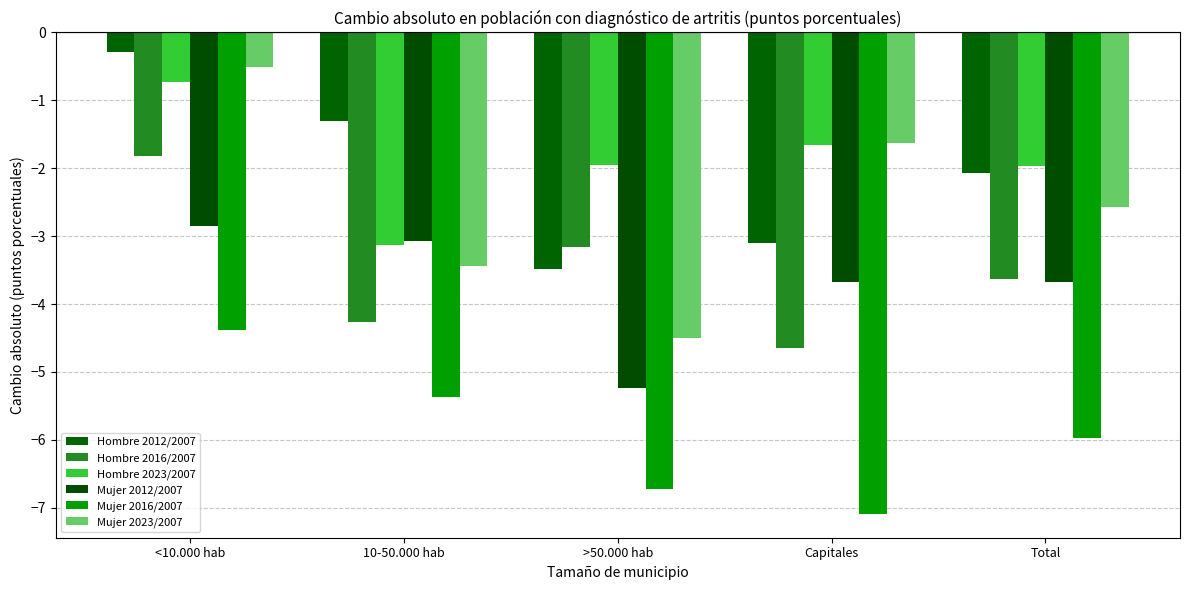

What are all the series names shown in the legend?

Hombre 2012/2007, Hombre 2016/2007, Hombre 2023/2007, Mujer 2012/2007, Mujer 2016/2007, Mujer 2023/2007